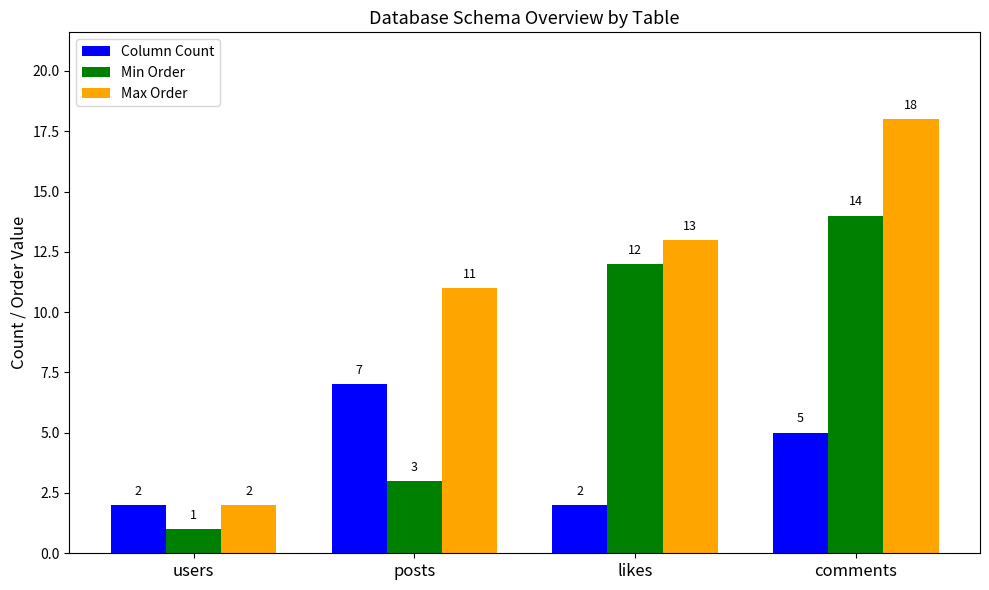

Which series has the largest range (max minus min)?

Max Order